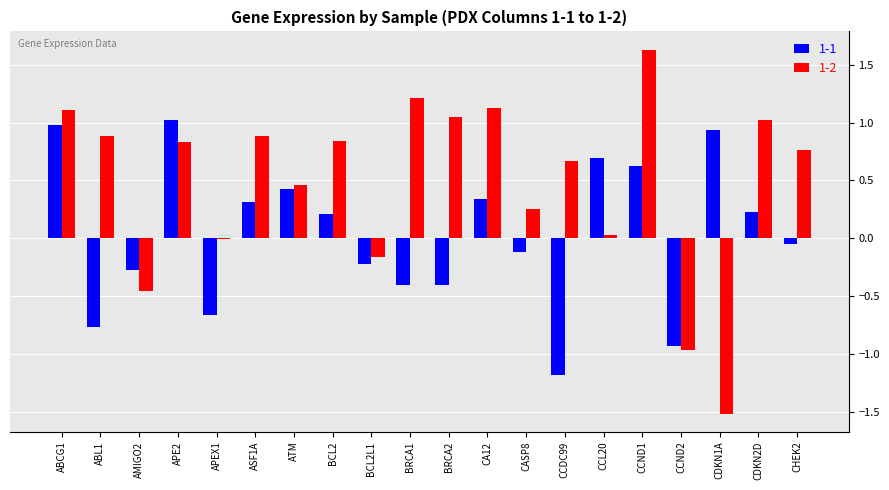

How many groups of bars are there?

20